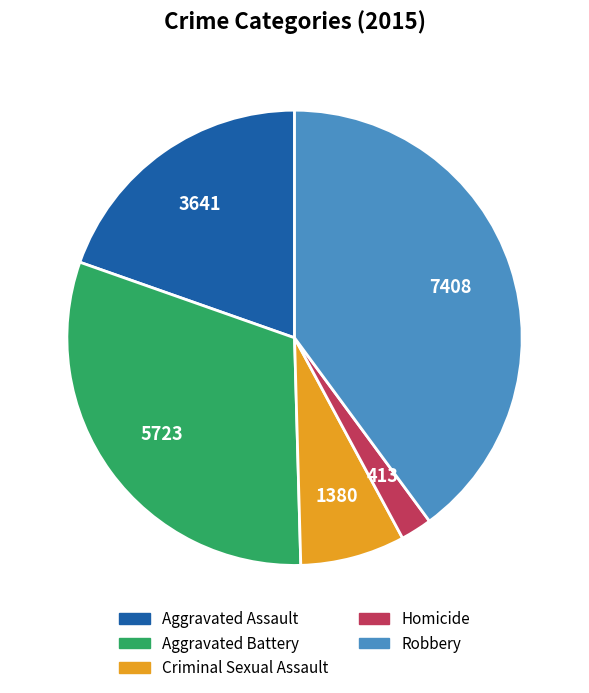

Approximately how many times larger is the value at Aggravated Battery compared to Criminal Sexual Assault?

4.1